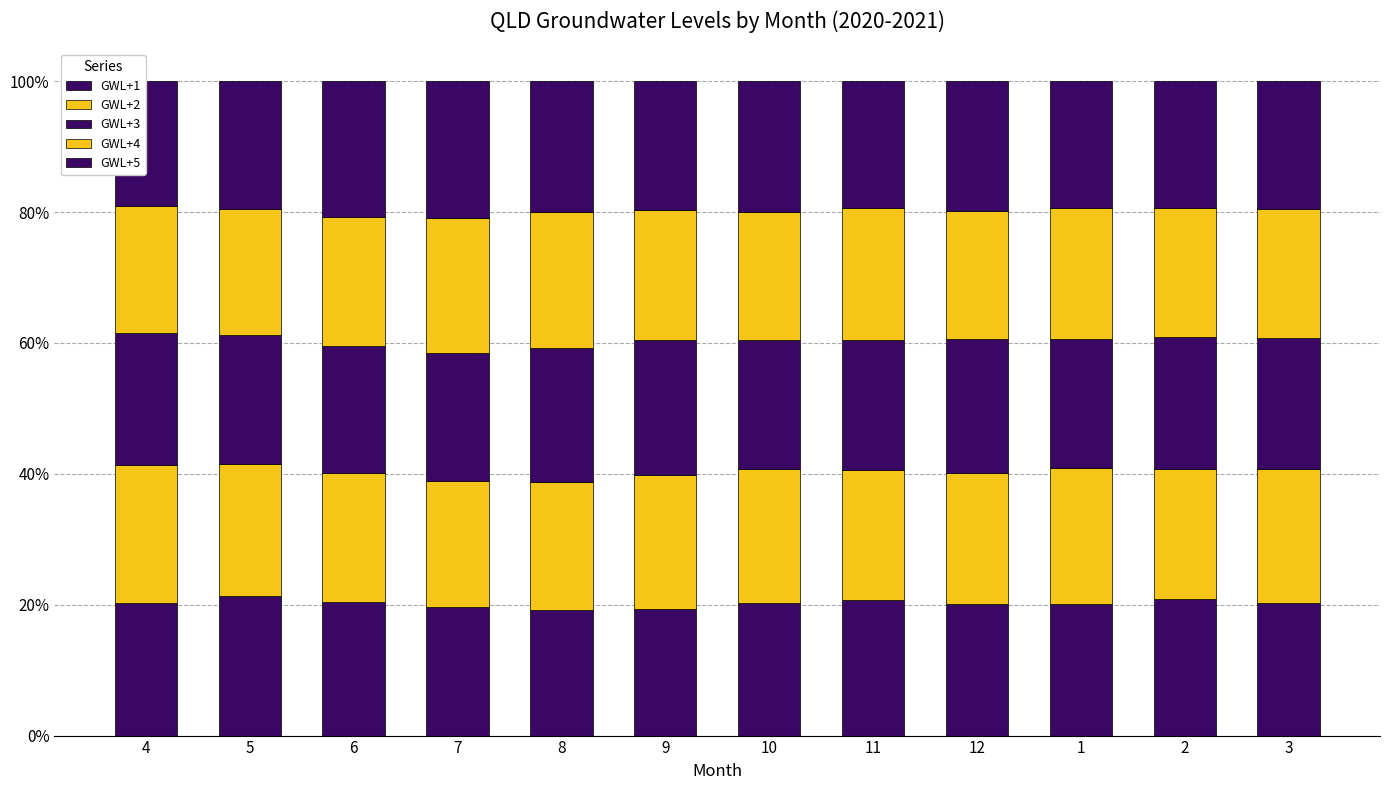

What is the difference between the highest and lowest values at 9?

1.3